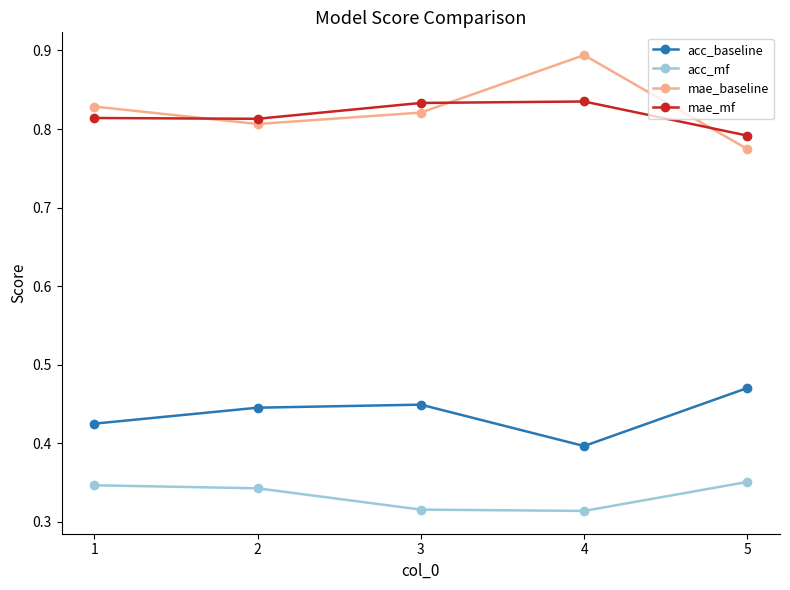

What is the greatest value displayed?

0.9